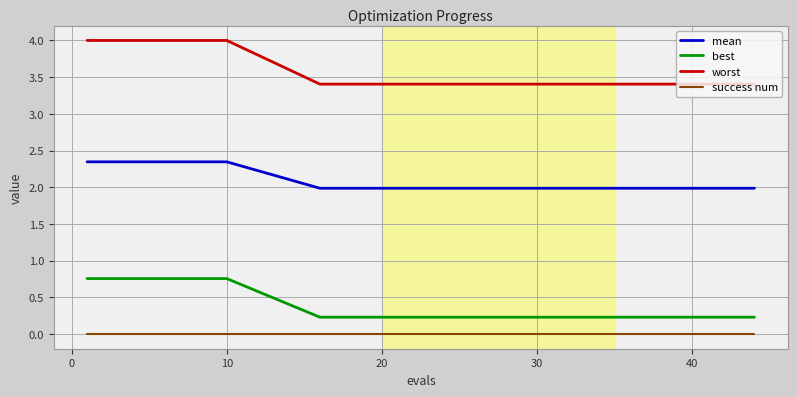

Does the chart display data point markers on the line(s)?

No